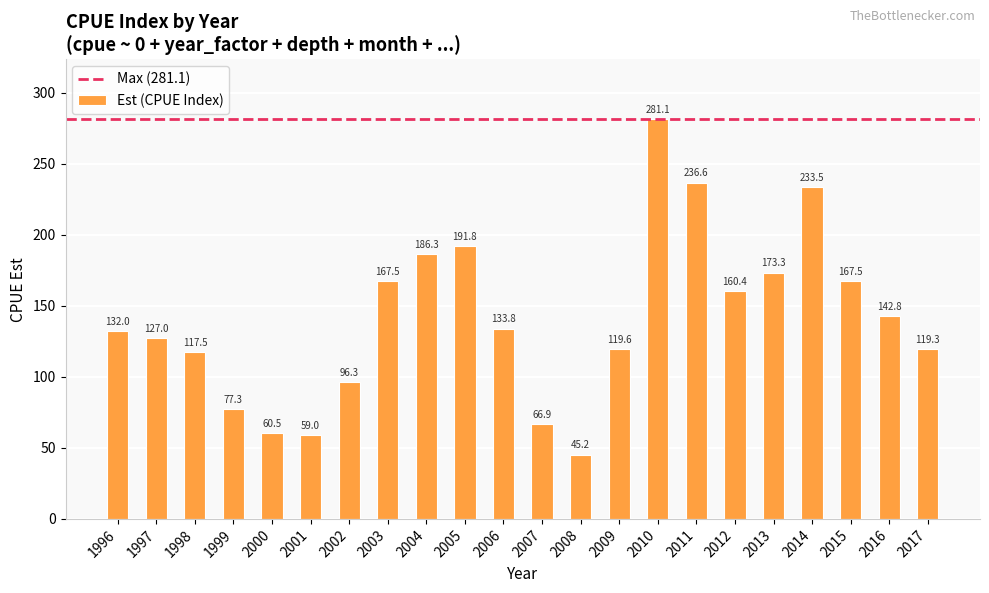

What is the change in value from 1998 to 2004?

+68.8